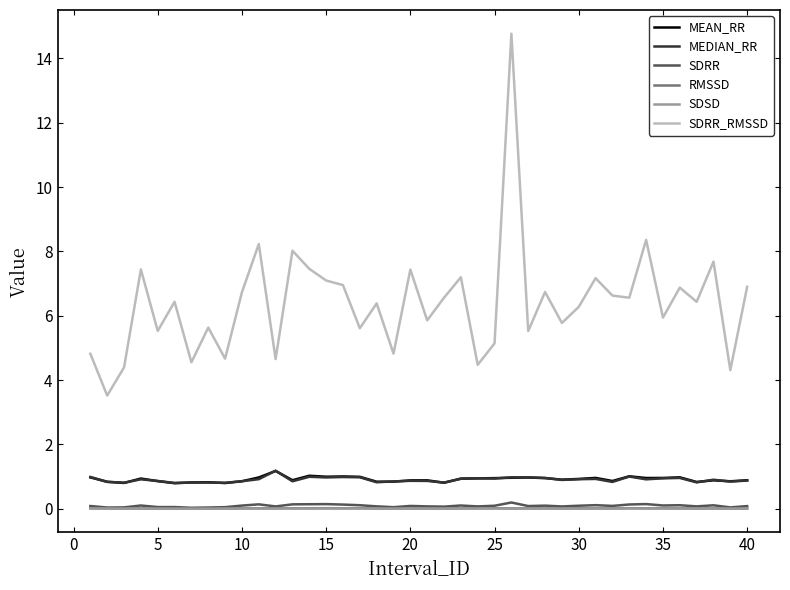

True or false: SDSD and MEDIAN_RR cross at least once.

False